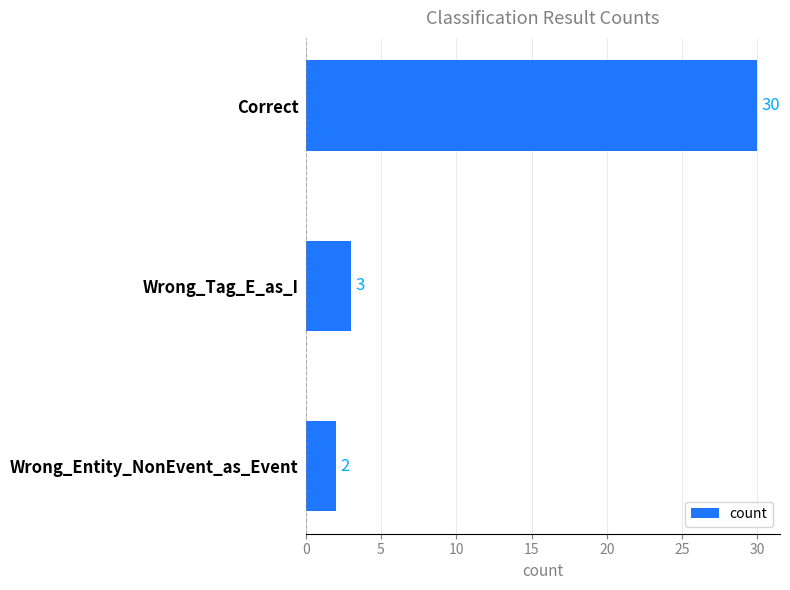

Reading bottom to top, list all the values displayed in this chart.

2	3	30